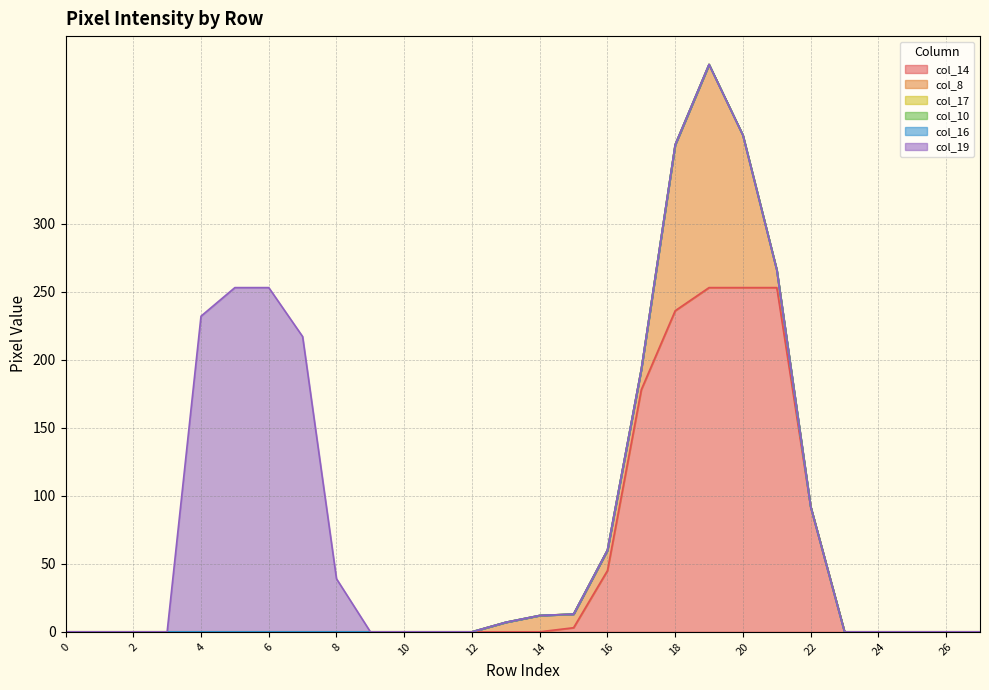

True or false: col_19 and col_10 cross at least once.

False